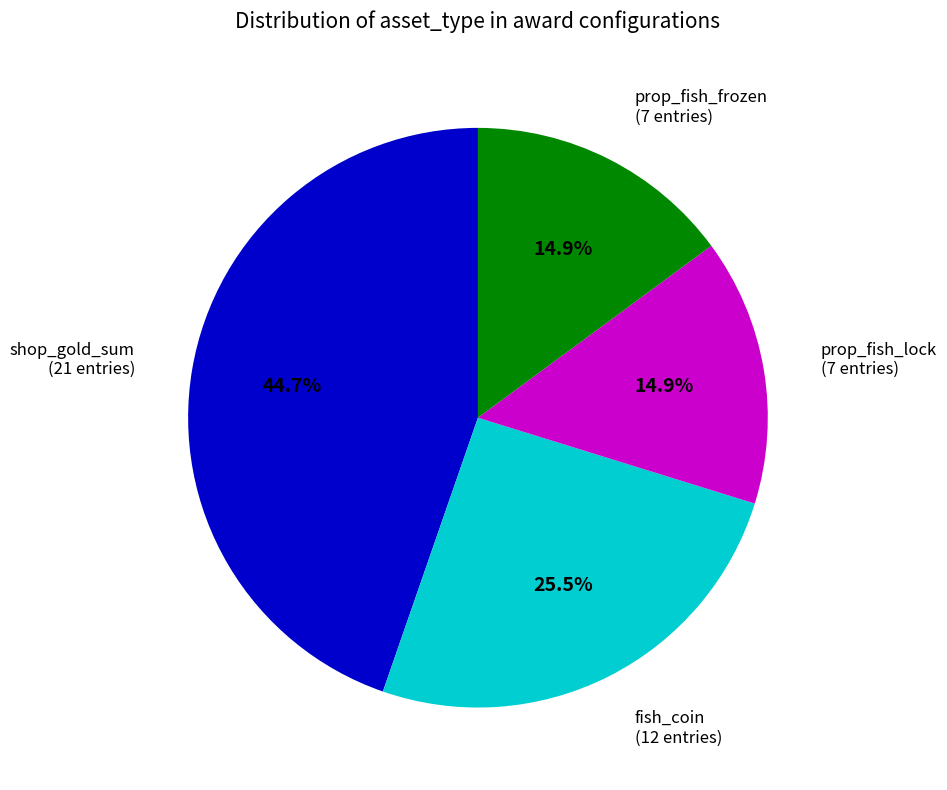

How many slices are in this pie chart?

4